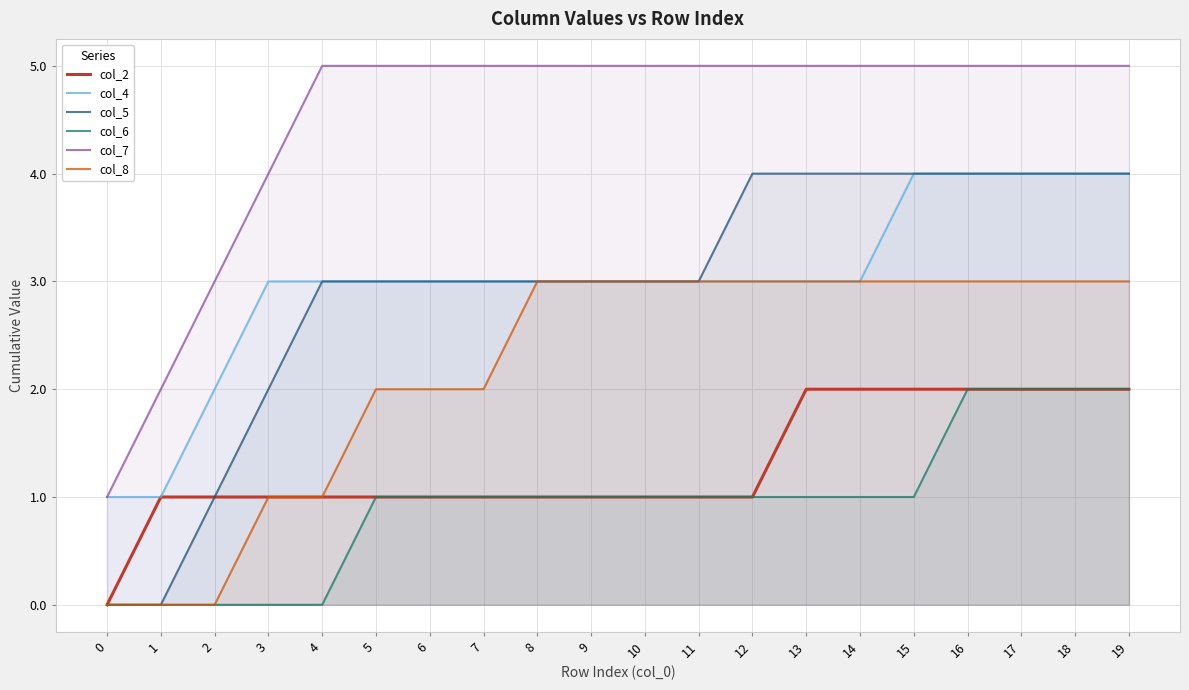

Count the col_8 values in the range 2 to 3.

15